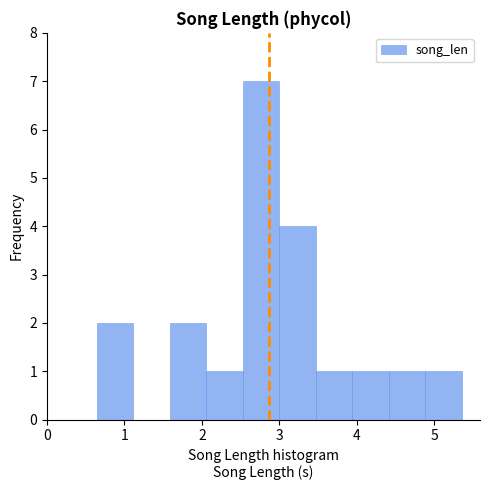

Over which range of the x-axis is the bar tallest?

2.5 to 3.0